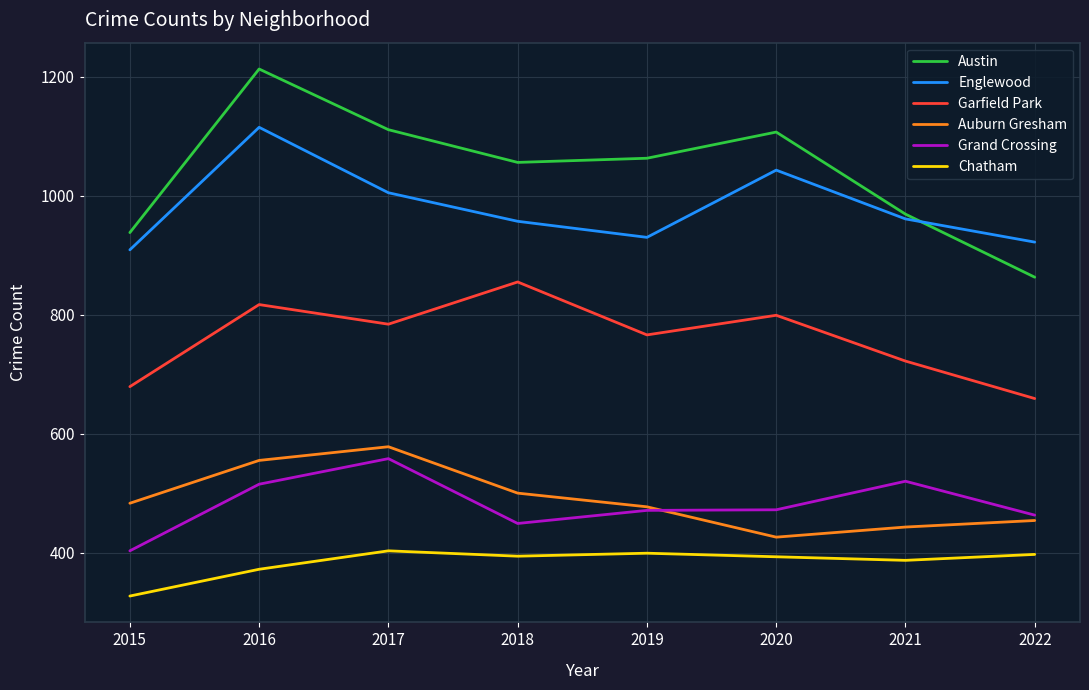

At which label does Grand Crossing first exceed 472?

2016